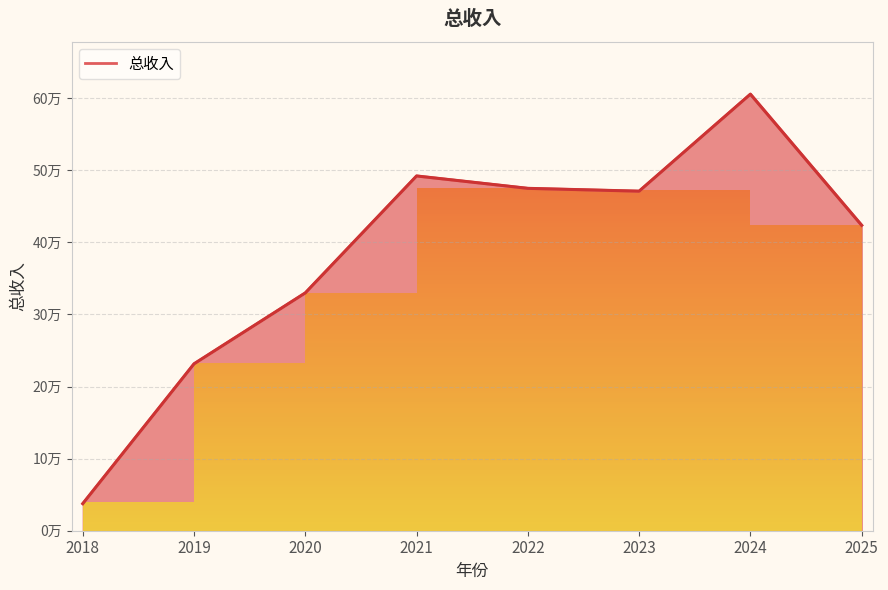

The value at 2021 is 269530.2. True or false?

False